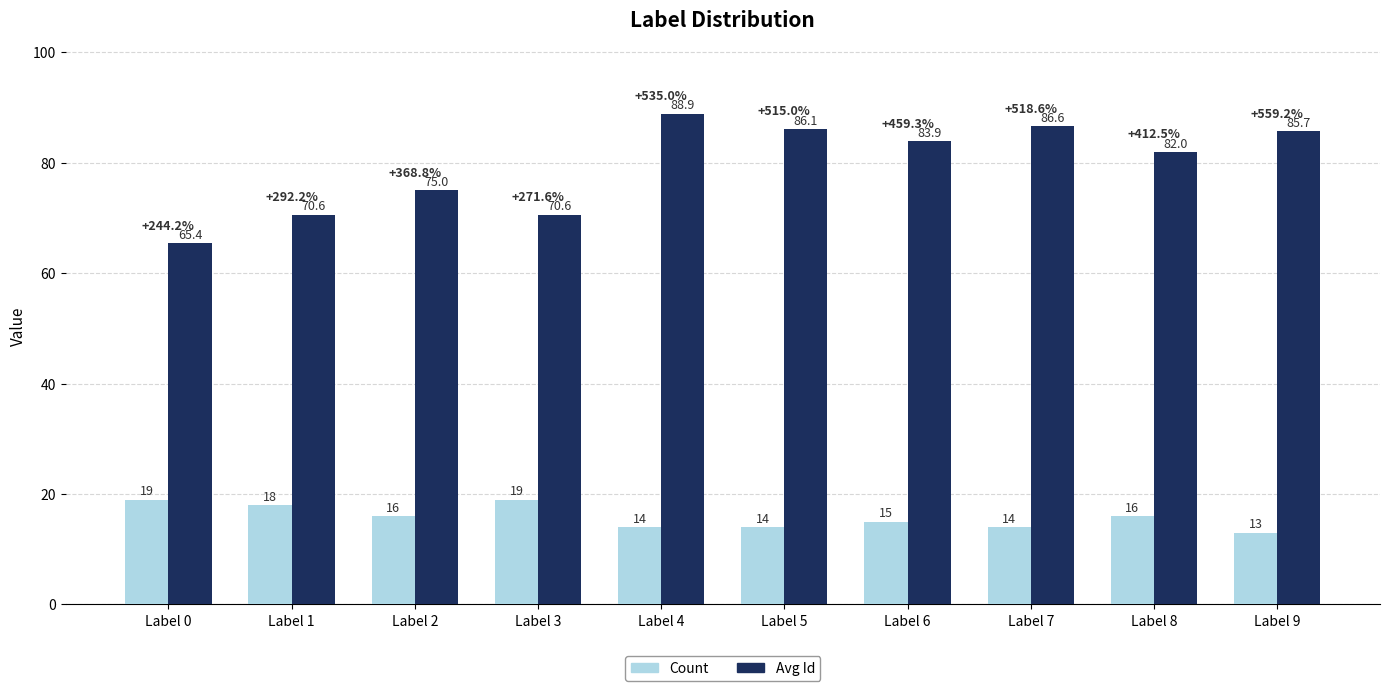

Reading right to left, extract all data points from this chart.

Count: 13.0	16.0	14.0	15.0	14.0	14.0	19.0	16.0	18.0	19.0
Avg Id: 85.7	82.0	86.6	83.9	86.1	88.9	70.6	75.0	70.6	65.4